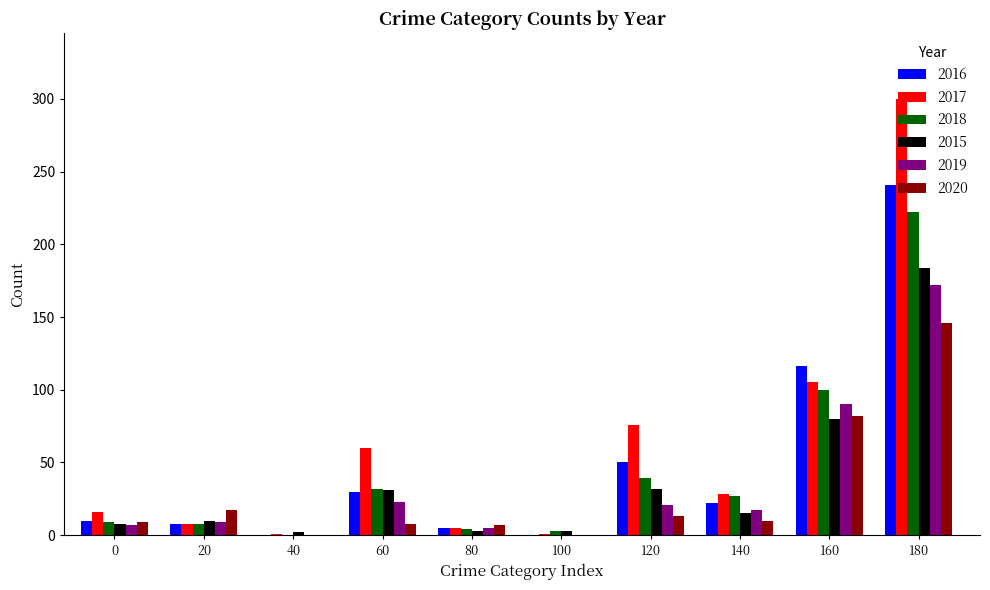

At which category is the sum across all series the highest?

180